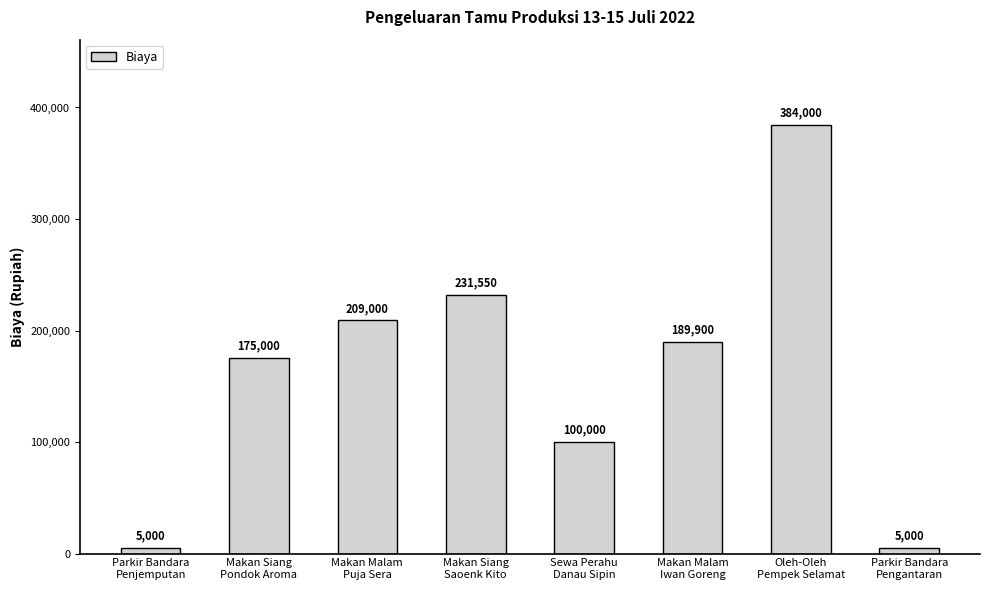

What is the label of the 7th bar from the right?

Makan Siang
Pondok Aroma